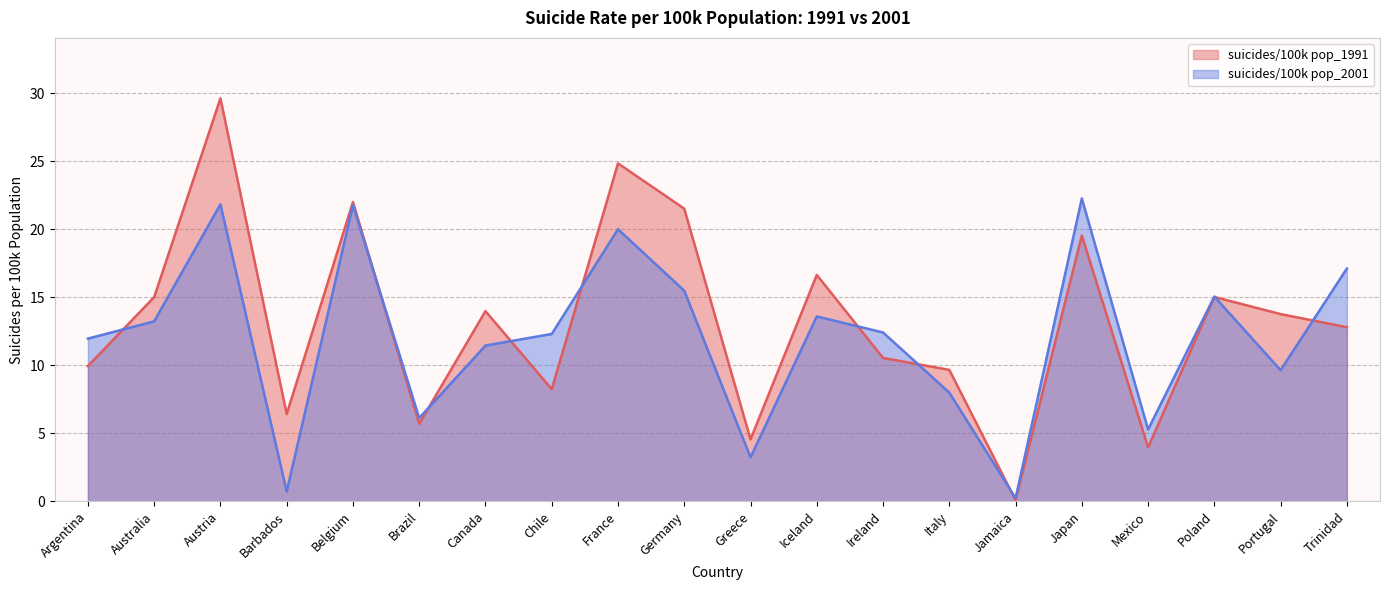

The value of suicides/100k pop_2001 at Greece is 3.2. True or false?

True